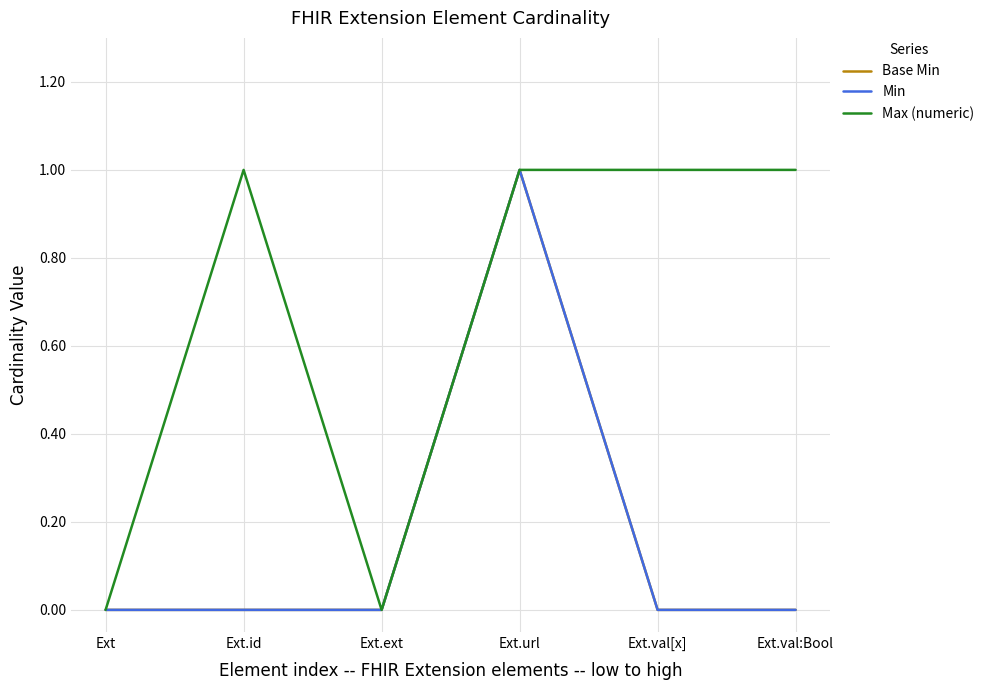

Does the chart display data point markers on the line(s)?

No